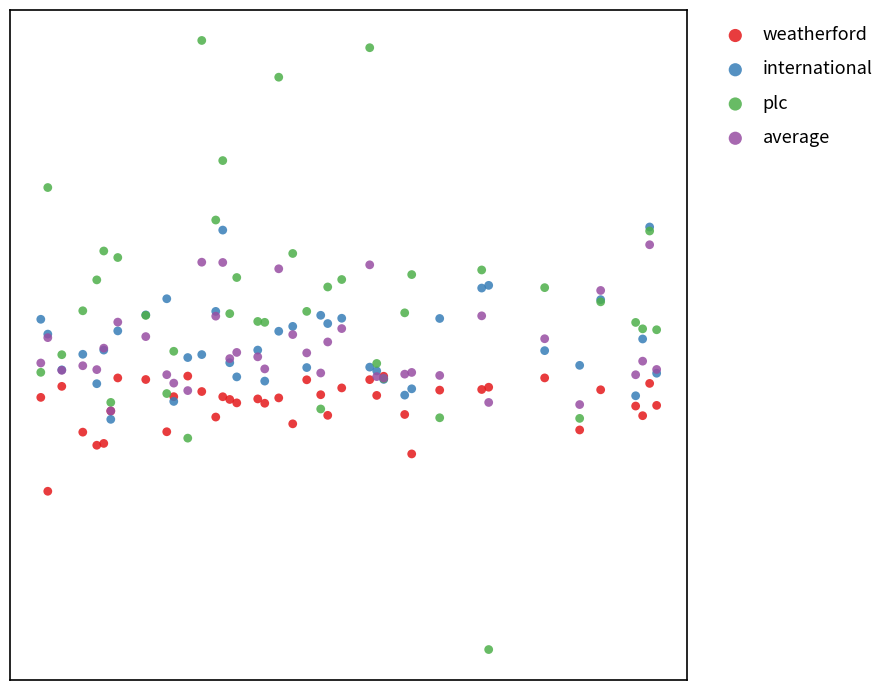

Which series has the largest Y range (max minus min)?

plc